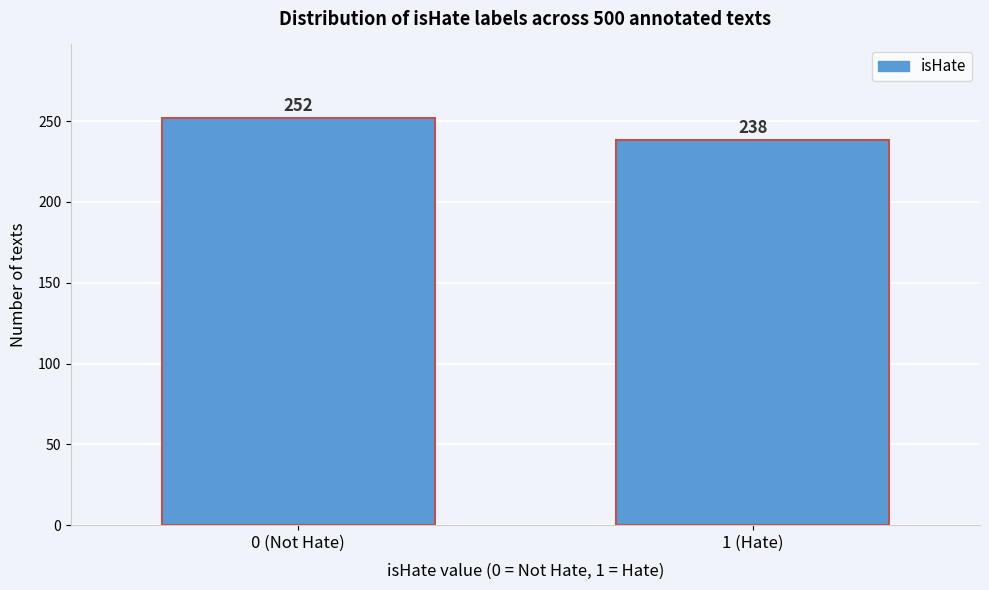

Reading right to left, what are all the values shown in this chart?

1 (Hate)=238	0 (Not Hate)=252